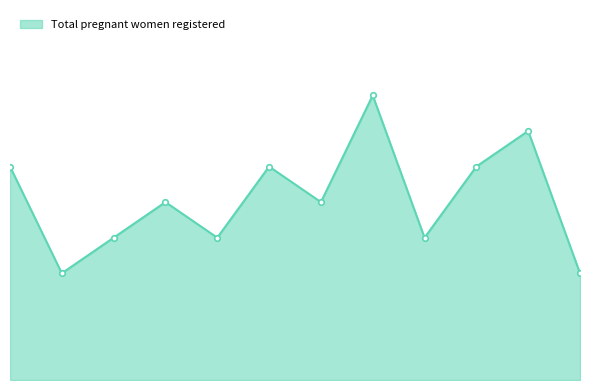

Reading left to right, what are all the values shown in this chart?

Apr-2015=6	May-2015=3	Jun-2015=4	Jul-2015=5	Aug-2015=4	Sep-2015=6	Oct-2015=5	Nov-2015=8	Dec-2015=4	Jan-2016=6	Feb-2016=7	Mar-2016=3